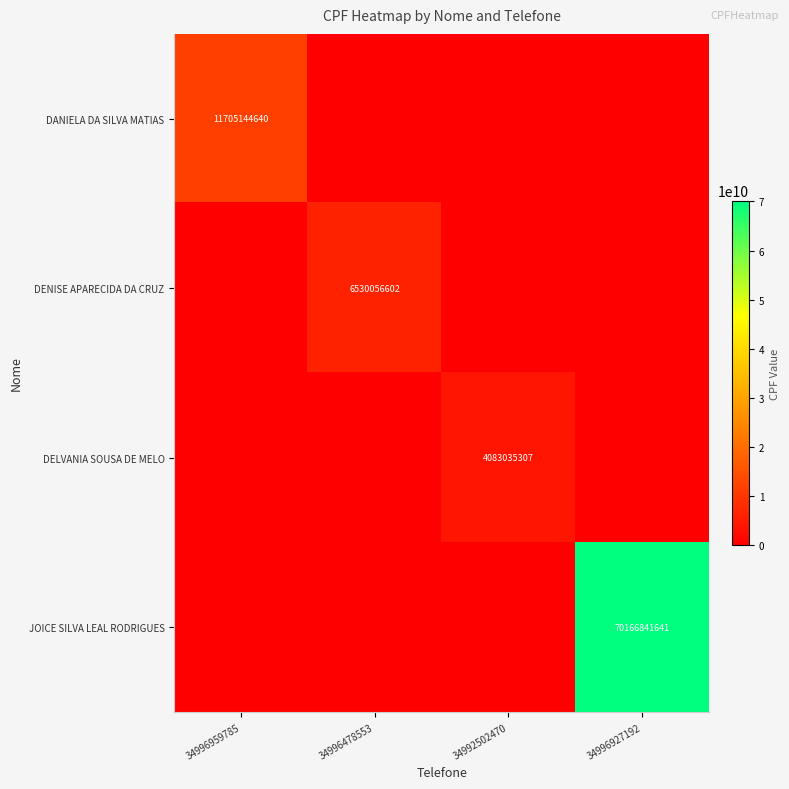

Is it true that JOICE SILVA LEAL RODRIGUES equals 30300791667 at 34996927192?

False